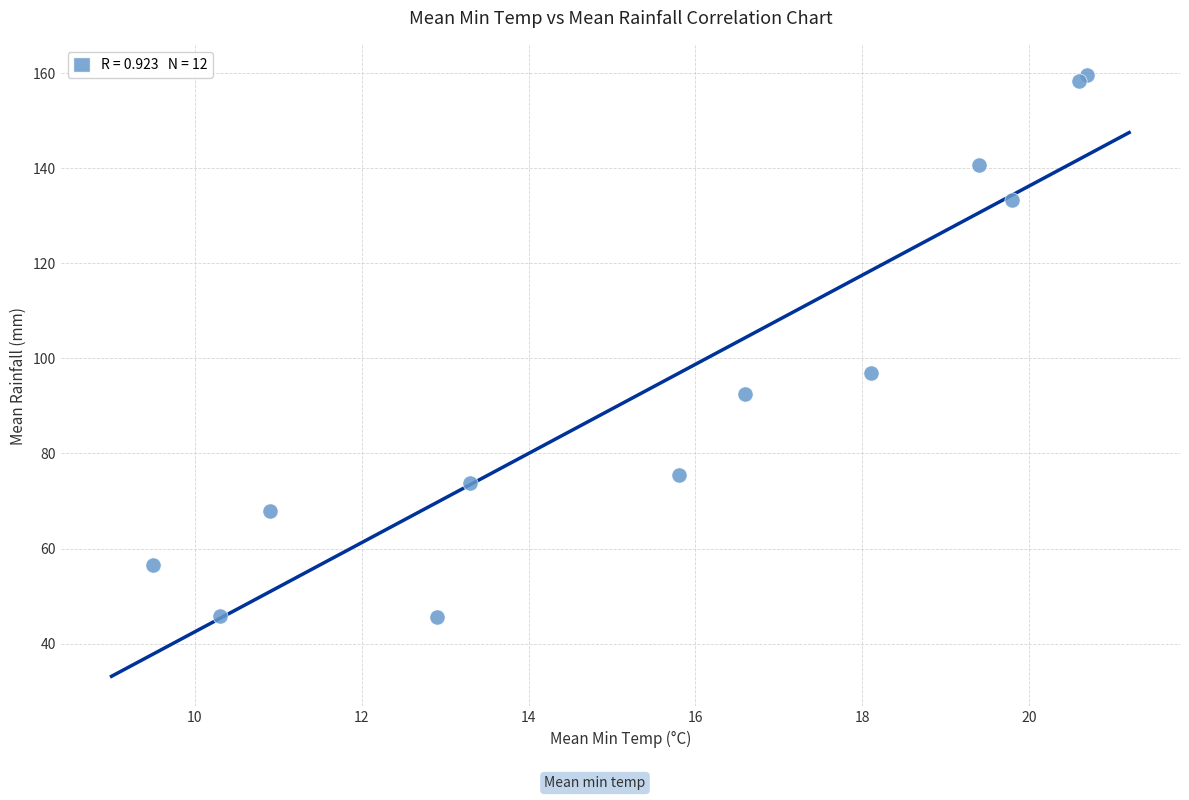

What Y value in the scatter plot is closest to 102?

97.0